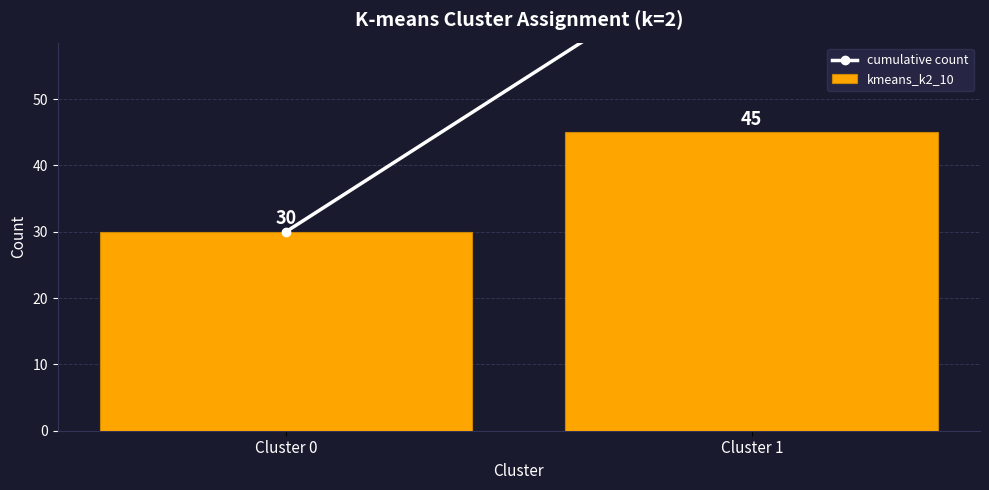

Reading left to right, what are all the values shown in this chart?

30	45